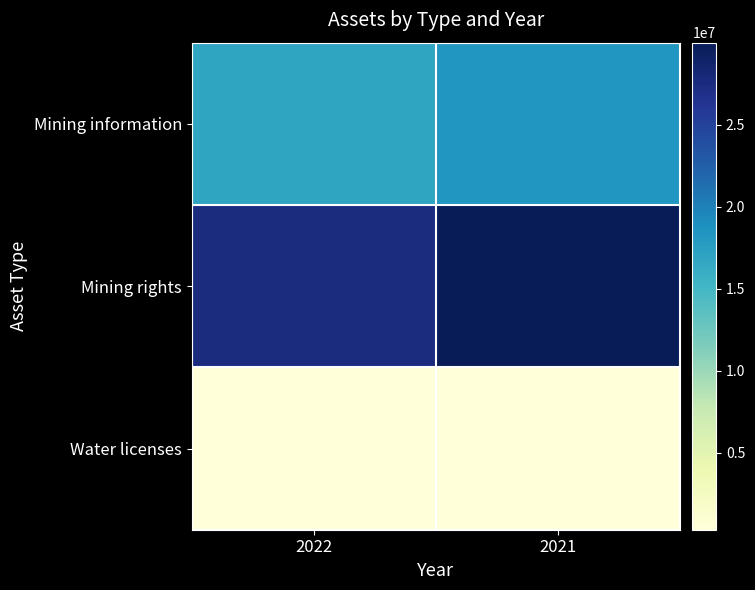

What is the greatest value displayed?

29997390